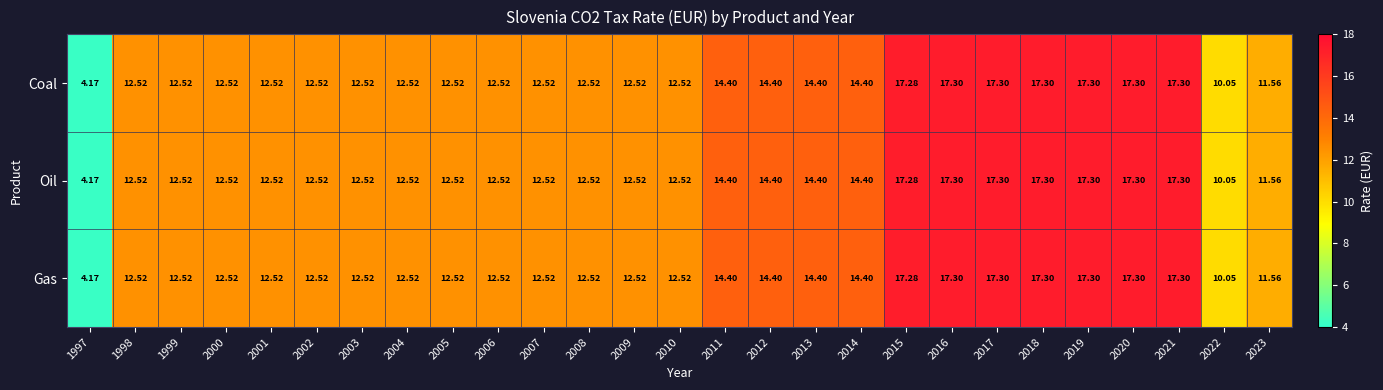

Is the value of Oil at 2004 greater than the value of Coal at 2022?

Yes